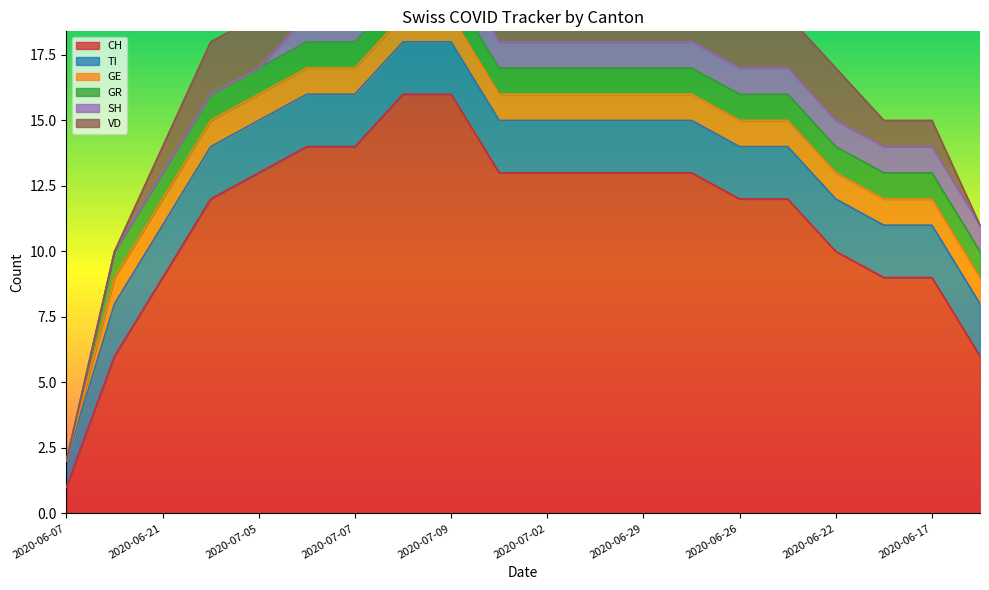

At which label is GR closest to 0?

2020-06-07